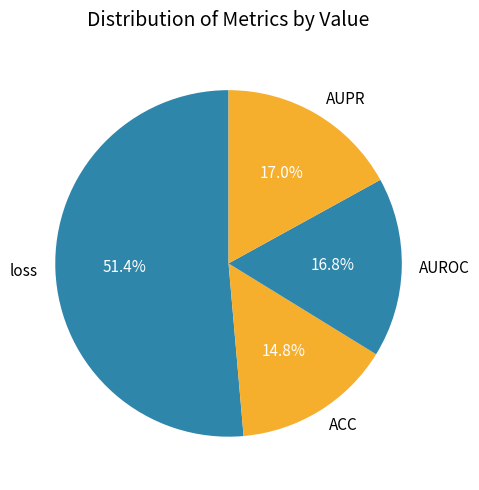

Which category has the smallest portion of the pie?

ACC